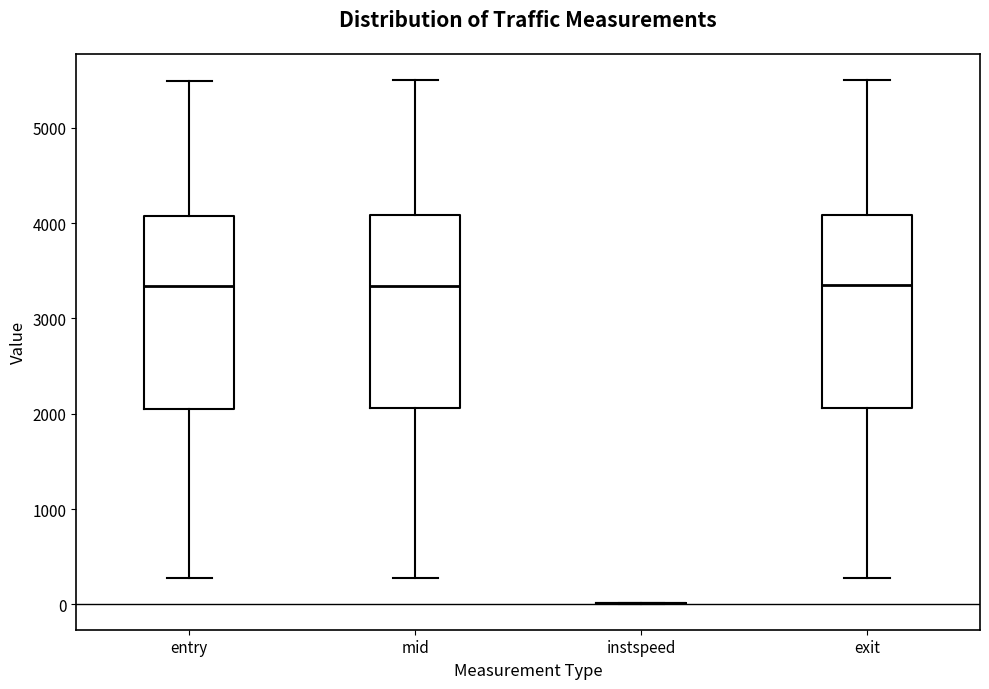

Reading left to right, transcribe this box plot: for each box, give where its median line is, the range the box spans, and where its two whiskers end, as read against the y-axis. The values are not printed on the chart, so give them approximately, as read against the axis.

entry: median 3300, box 2100 to 4100, whiskers 300 to 5500
mid: median 3300, box 2100 to 4100, whiskers 300 to 5500
instspeed: box collapsed to a line at 0, whiskers 0 to 0
exit: median 3300, box 2100 to 4100, whiskers 300 to 5500